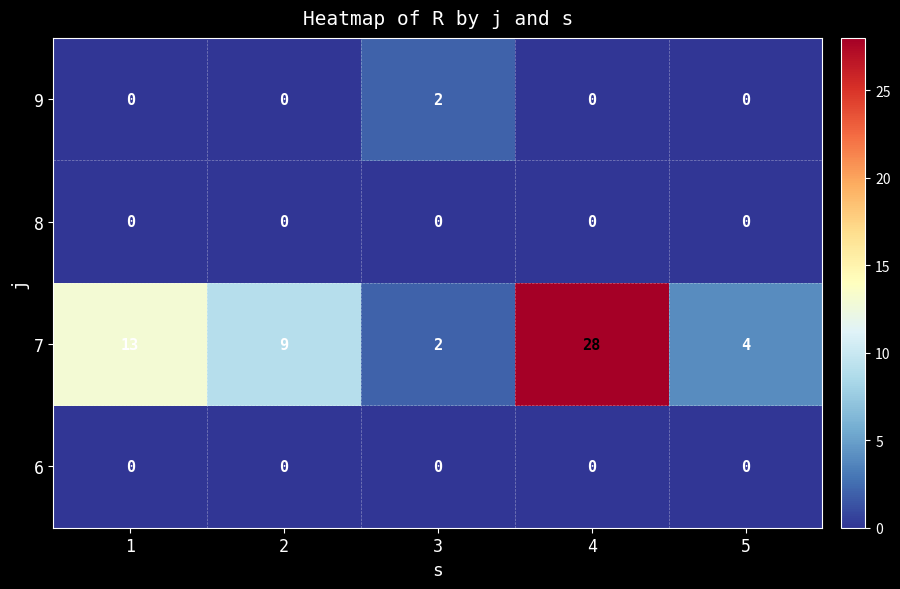

Reading left to right, what are all the values shown in this chart?

9: 0	0	2	0	0
8: 0	0	0	0	0
7: 13	9	2	28	4
6: 0	0	0	0	0